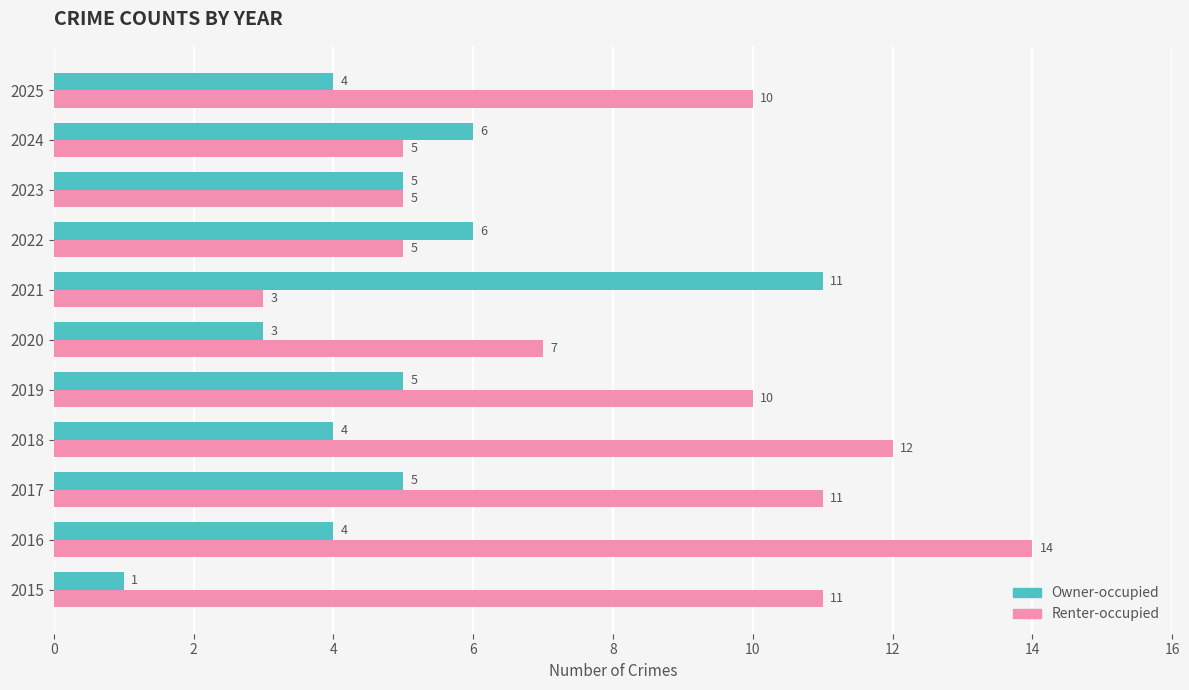

What is the minimum value for Owner-occupied?

1